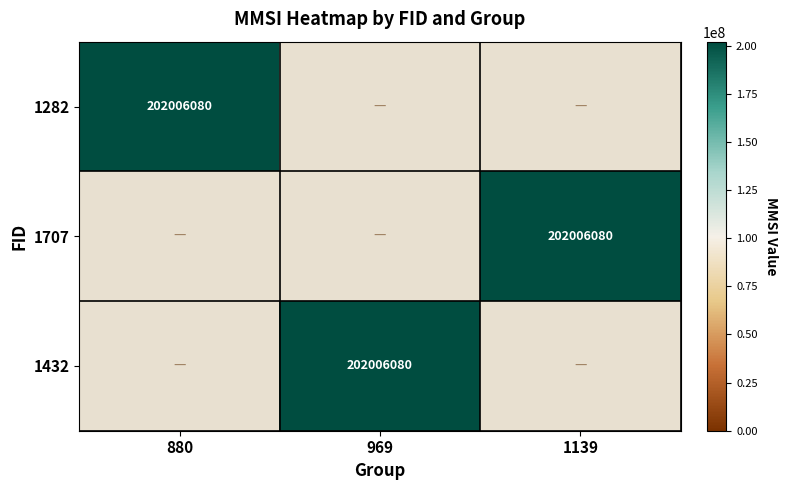

At how many categories does at least one series exceed 25024450?

3